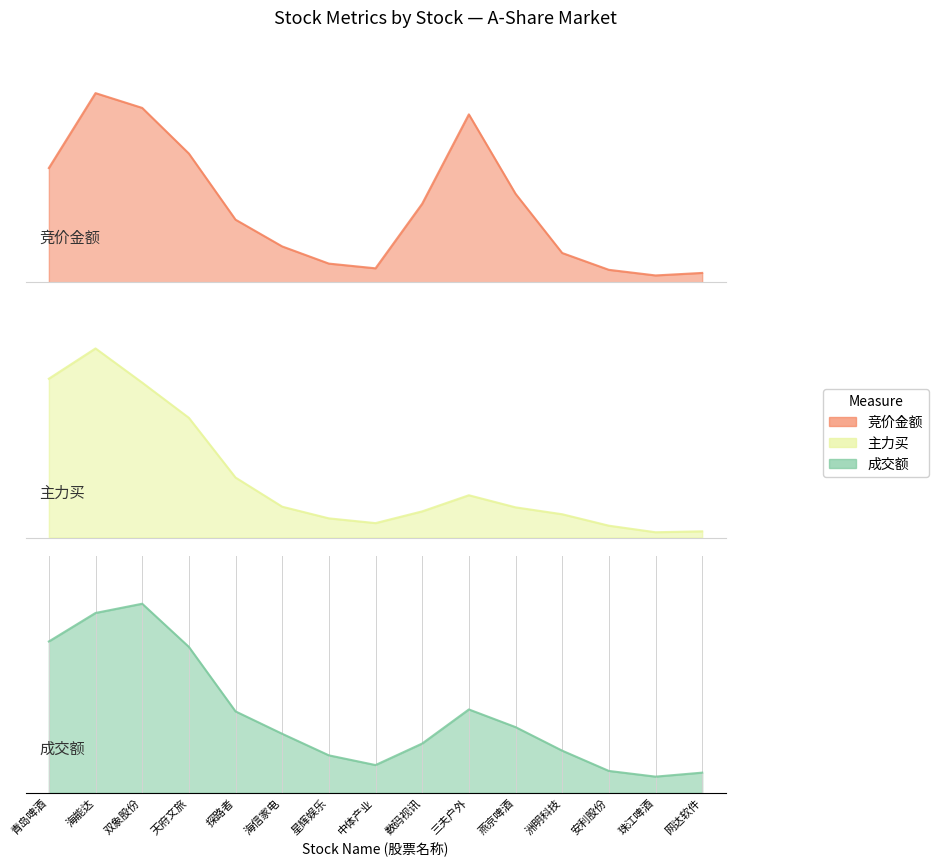

What is the value of the 竞价金额 point at the 12th from the left?

1205005